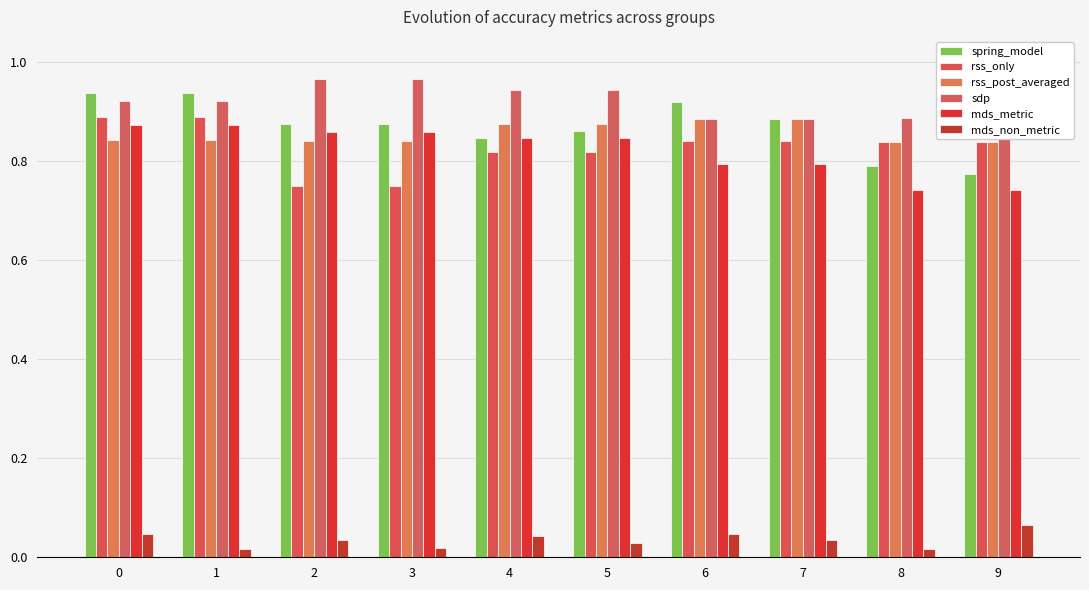

Is it true that mds_non_metric equals 0.0 at 1?

True